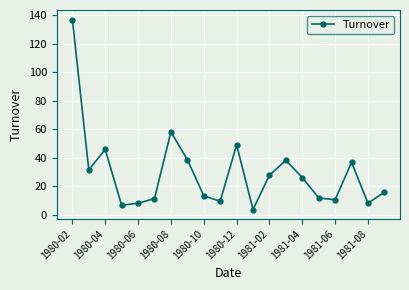

What is the maximum value shown in the chart?

136.8